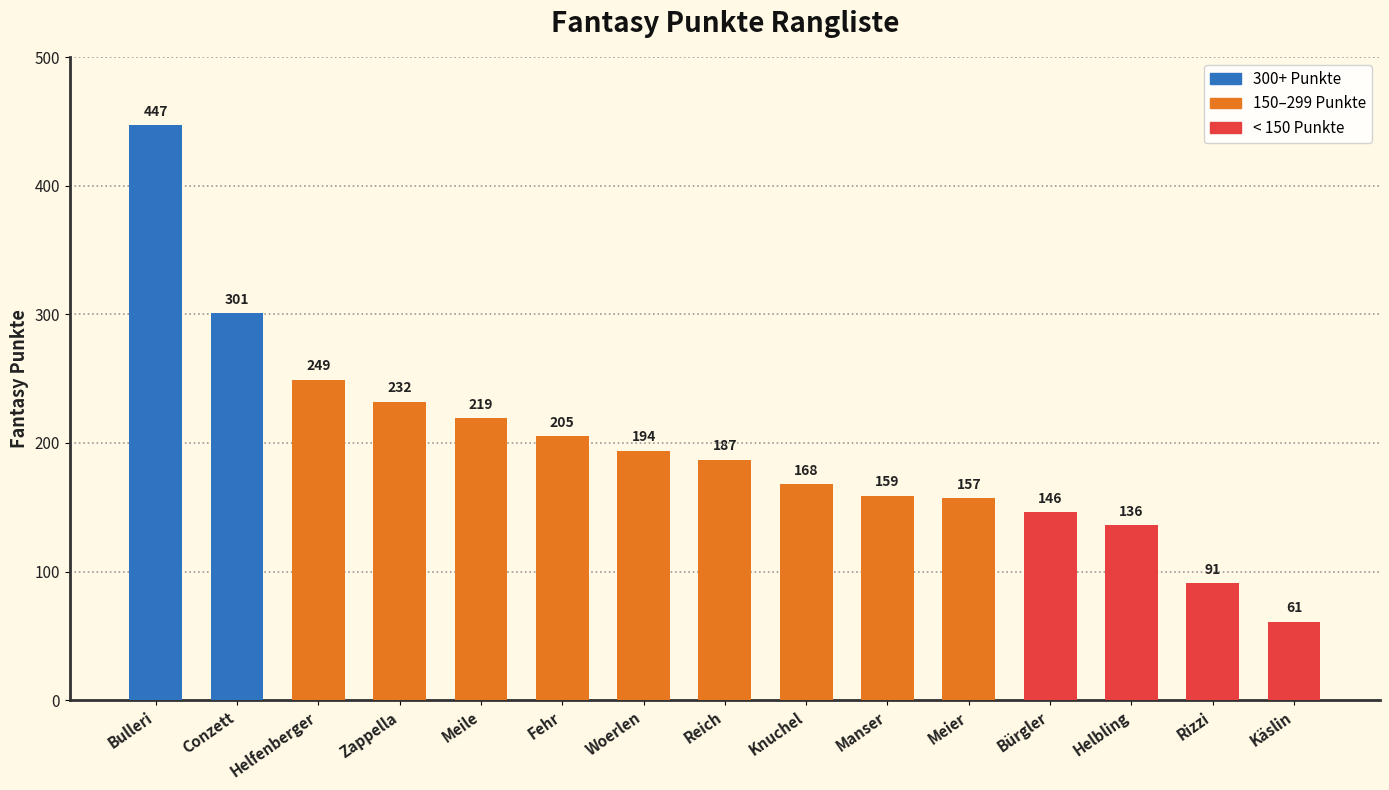

What is the label of the 11th bar from the left?

Meier